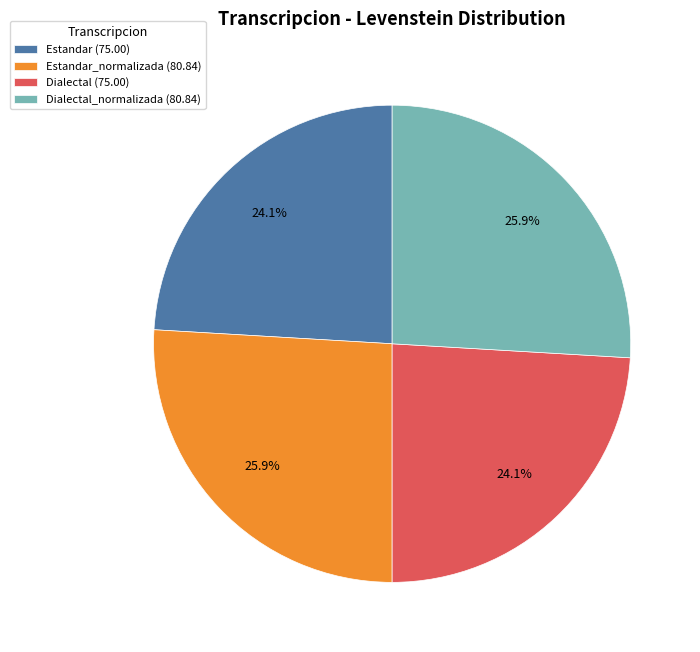

What percentage do Dialectal (75.00) and Dialectal_normalizada (80.84) together represent?

50.0%